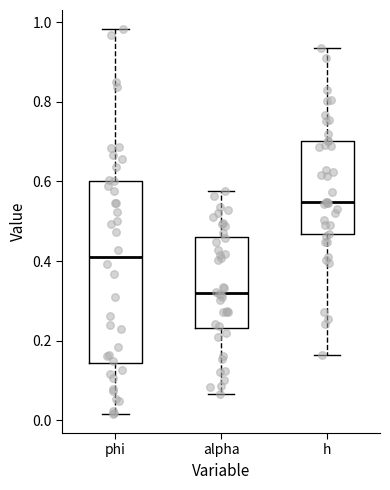

Reading left to right, read every box against the y-axis: the position of its median line, the range the box covers, and the ends of its whiskers. The values are not printed on the chart, so give them approximately, as read against the axis.

phi: median 0.42, box 0.14 to 0.60, whiskers 0.02 to 0.98
alpha: median 0.32, box 0.24 to 0.46, whiskers 0.06 to 0.58
h: median 0.54, box 0.46 to 0.70, whiskers 0.16 to 0.94